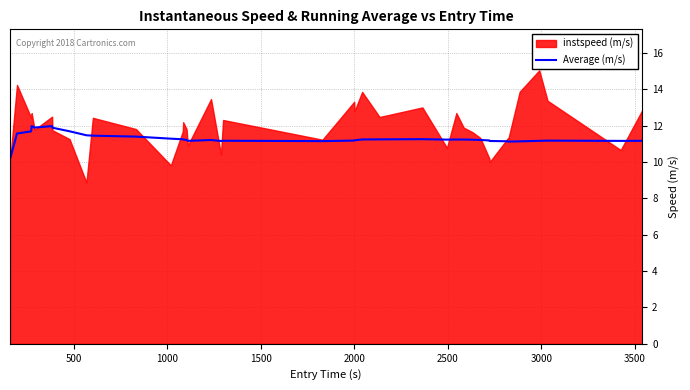

What is the highest value of the Average (m/s) series?

12.0